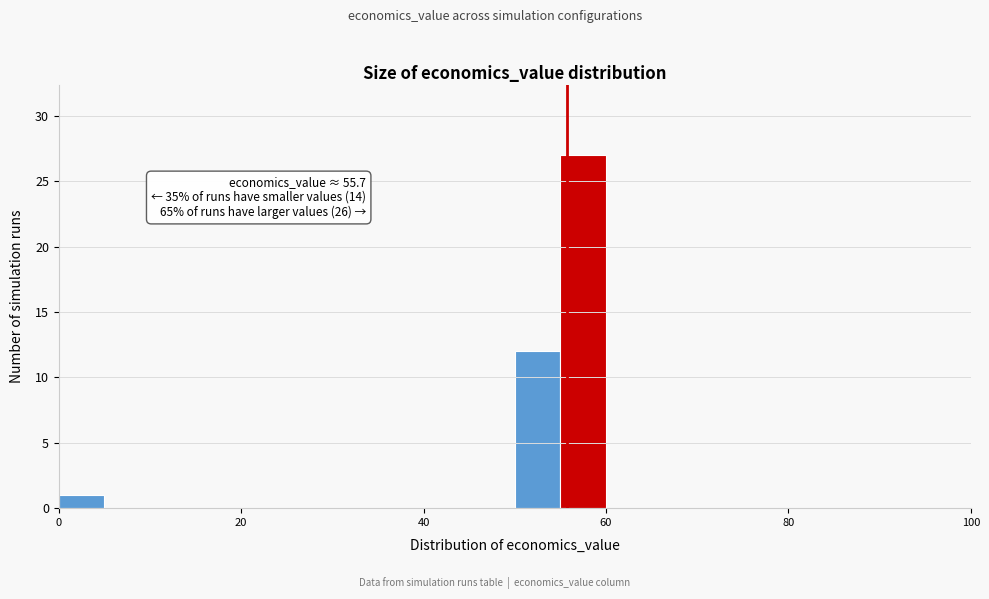

Read against the x-axis, roughly where is the centre of the tallest bar?

58